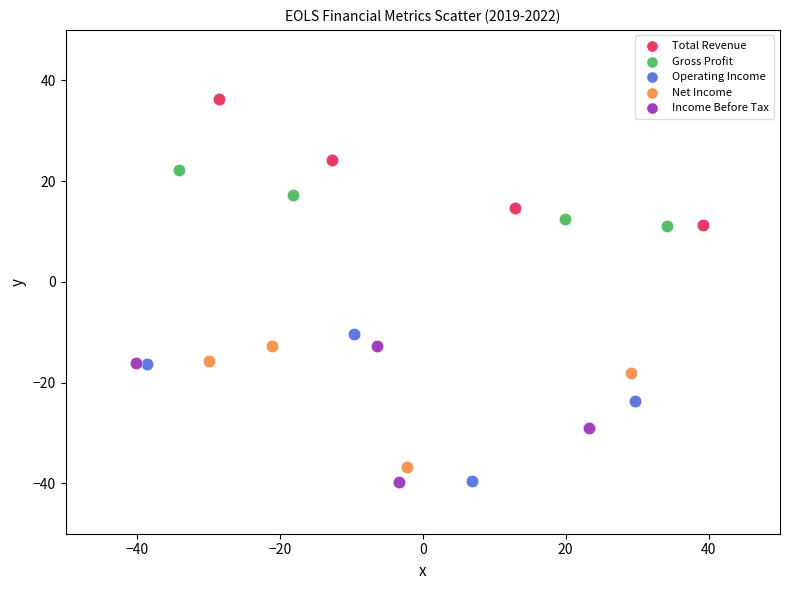

Which series contains the highest Y value?

Total Revenue